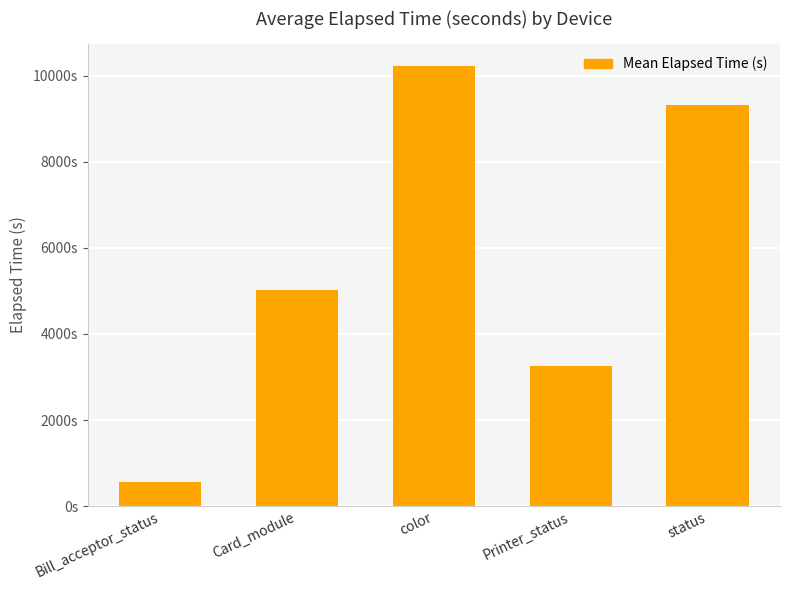

Does the chart contain any negative values?

No